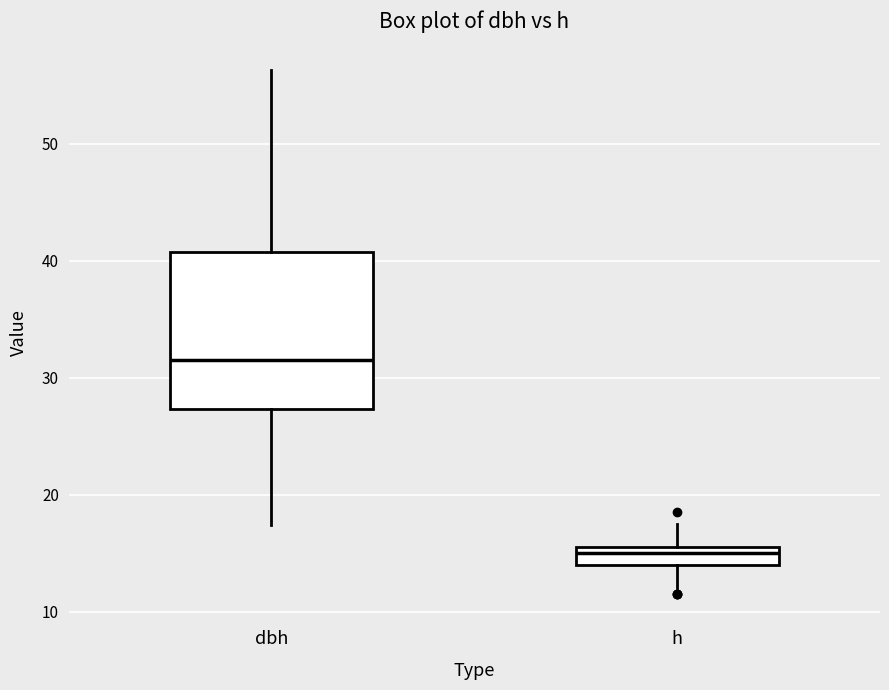

Which box has the lowest median line?

h